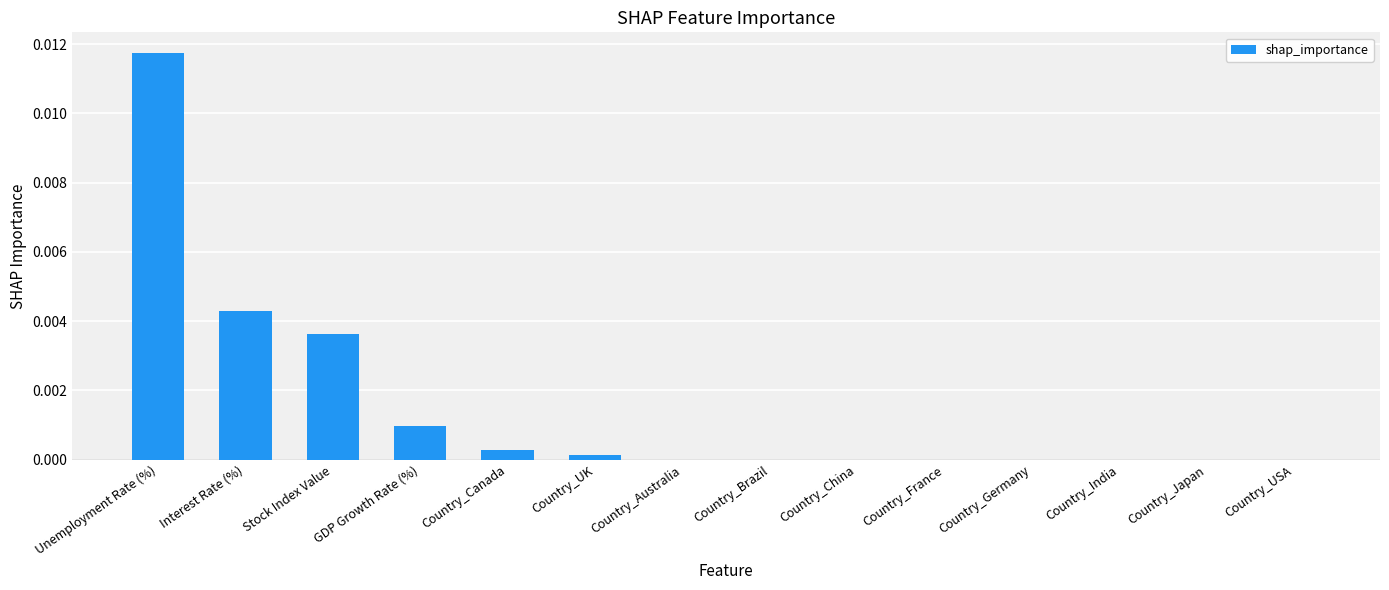

Which label corresponds to the largest value in the chart?

Unemployment Rate (%)